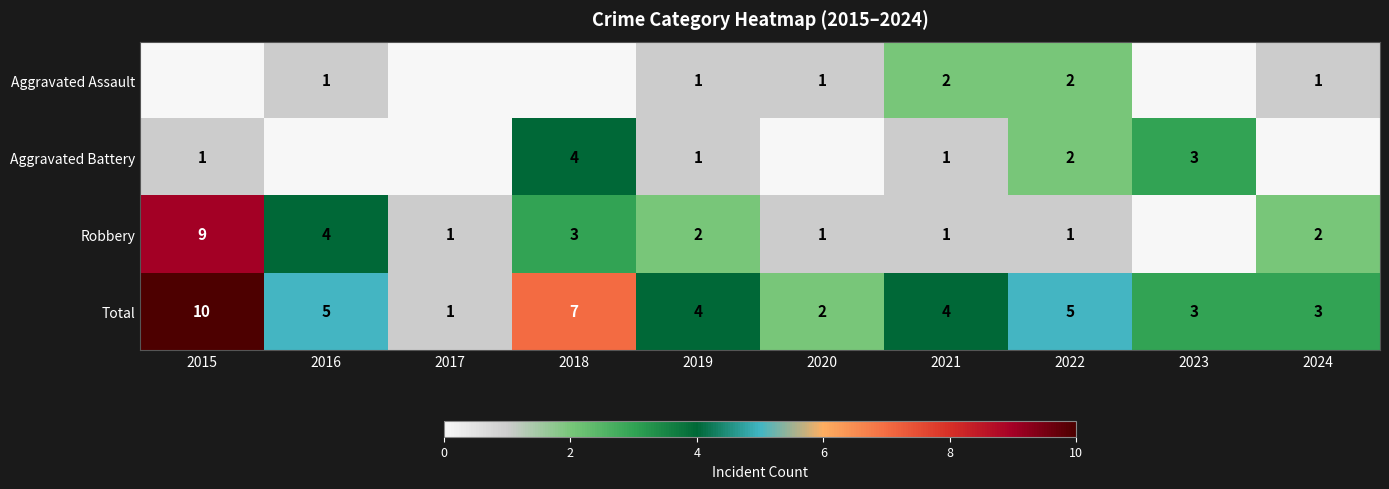

What is the sum of all Total values?

44